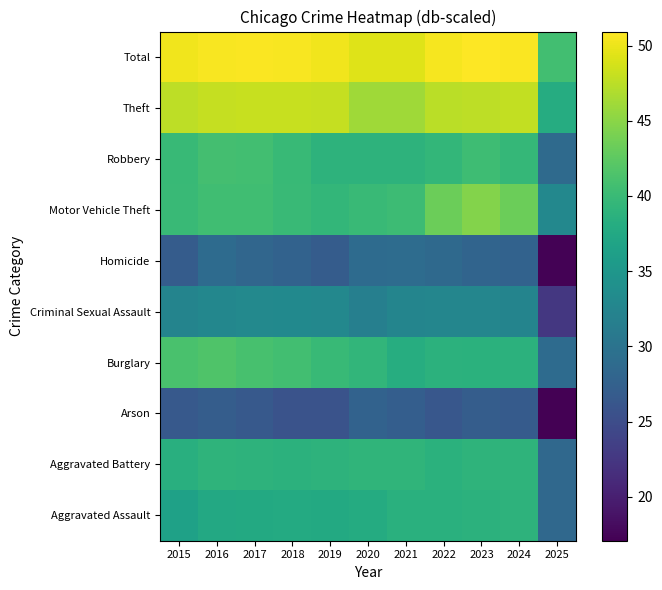

What is the greatest value displayed?

50.9